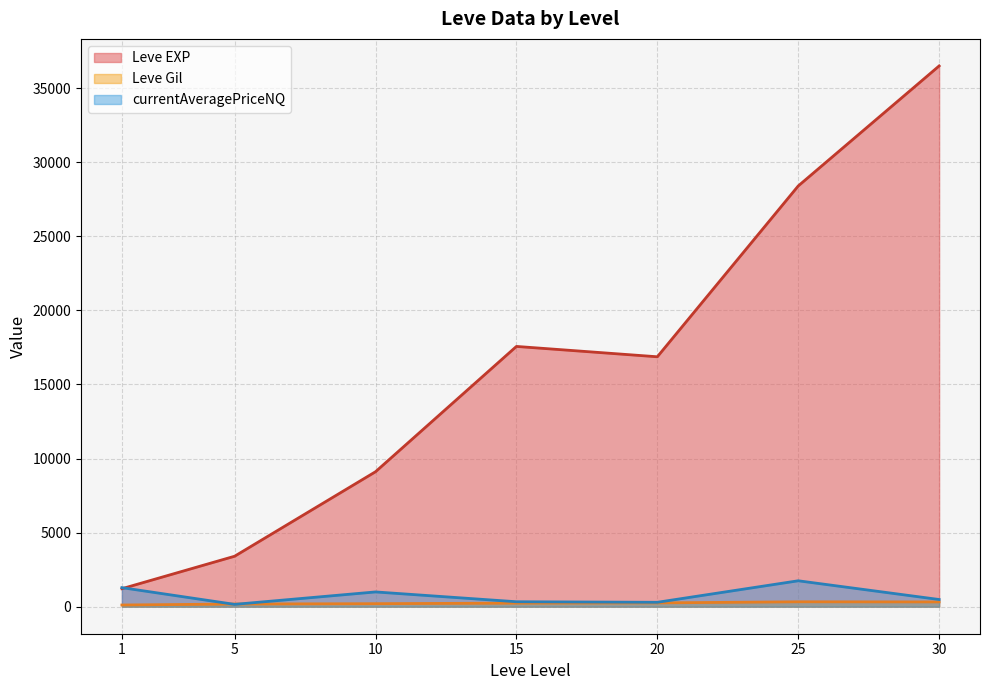

What is the average value of the Leve Gil series?

230.7